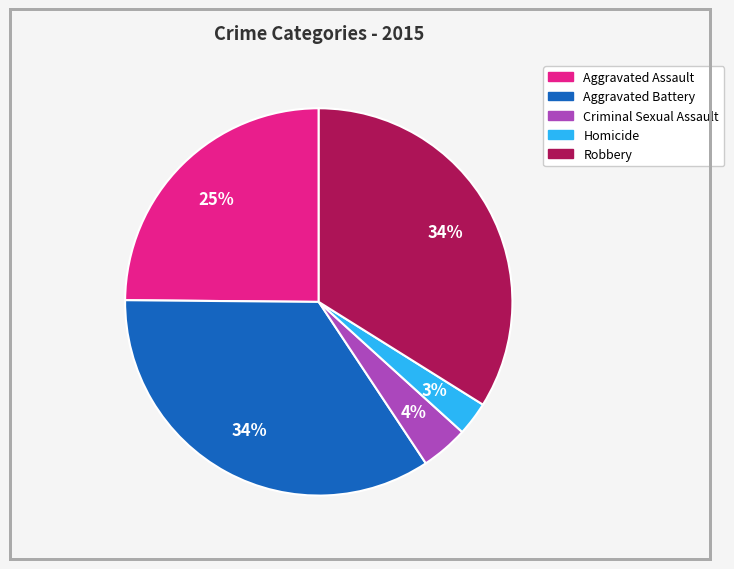

Is the sum of Robbery and Aggravated Battery greater than half?

Yes